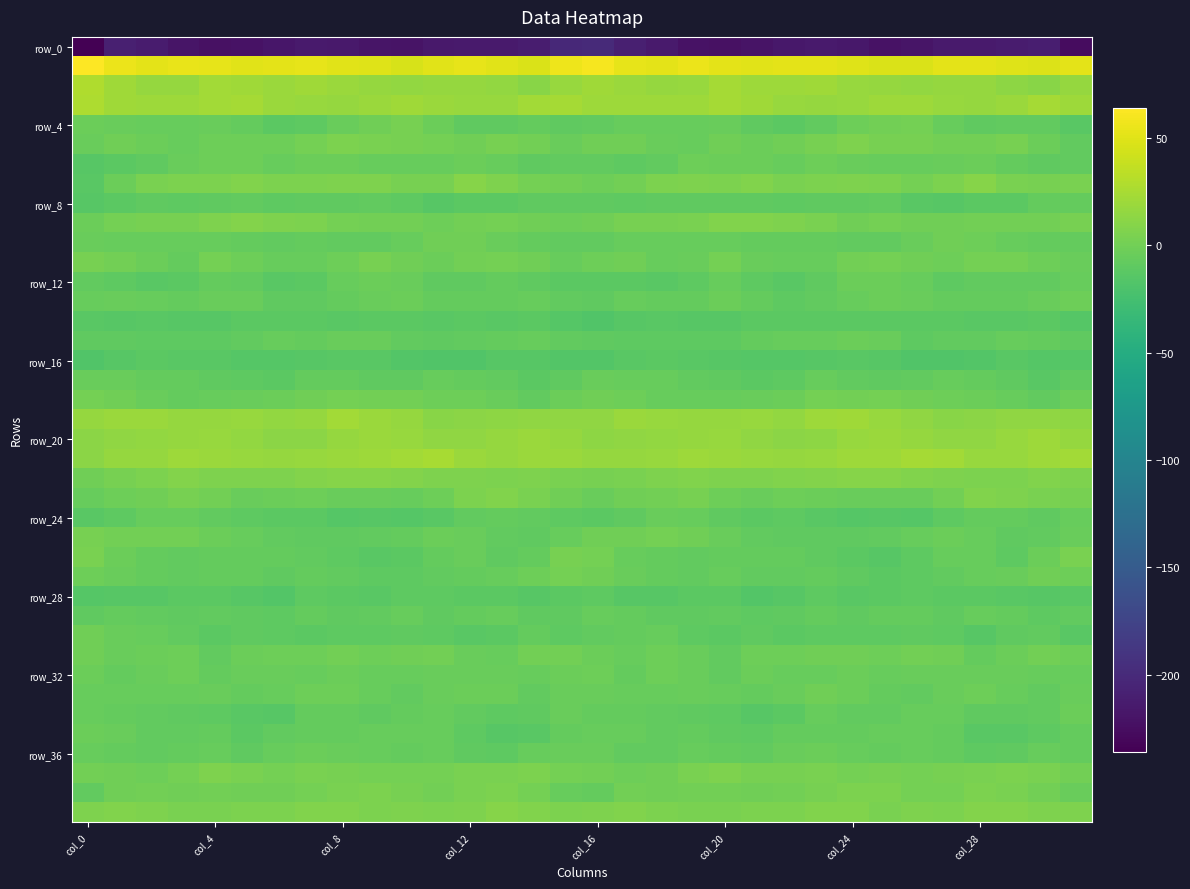

At which category is the sum across all series the highest?

col_8